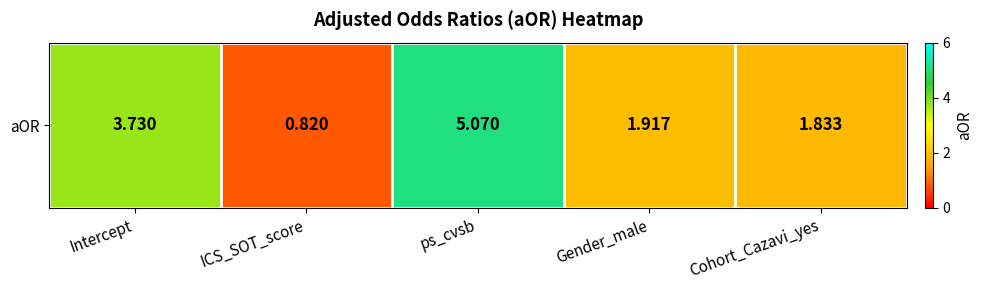

How many values are below 1?

1